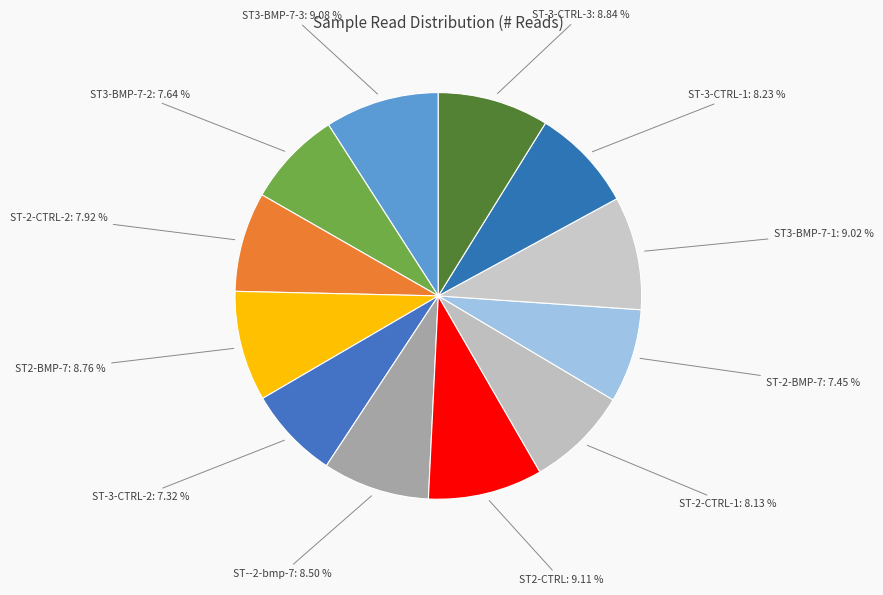

Count the number of slices in the pie.

12